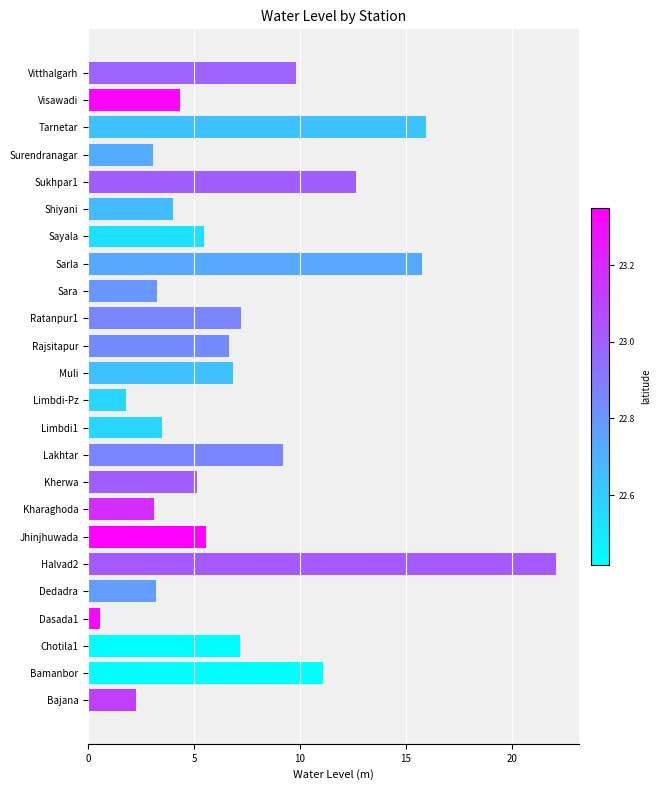

What is the change in value from Dasada1 to Vitthalgarh?

+9.2